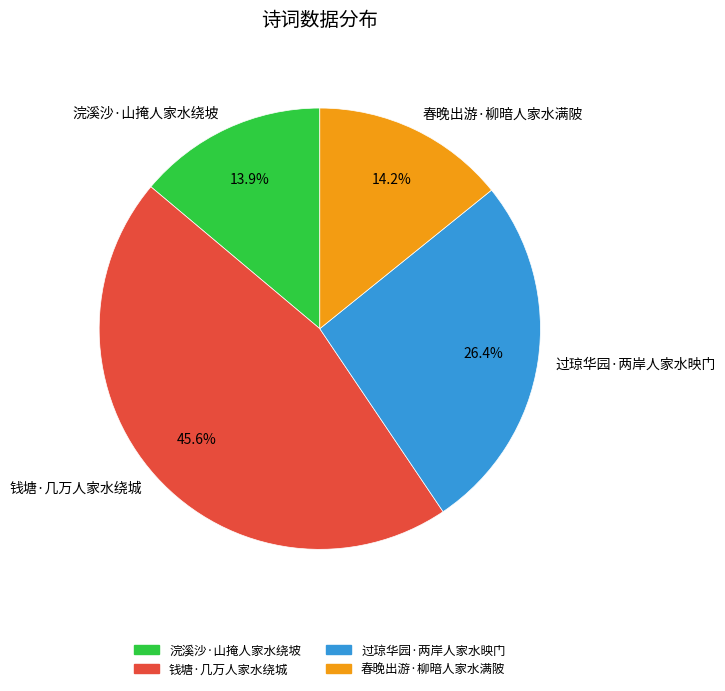

Is 浣溪沙·山掩人家水绕坡 the majority of the pie?

No